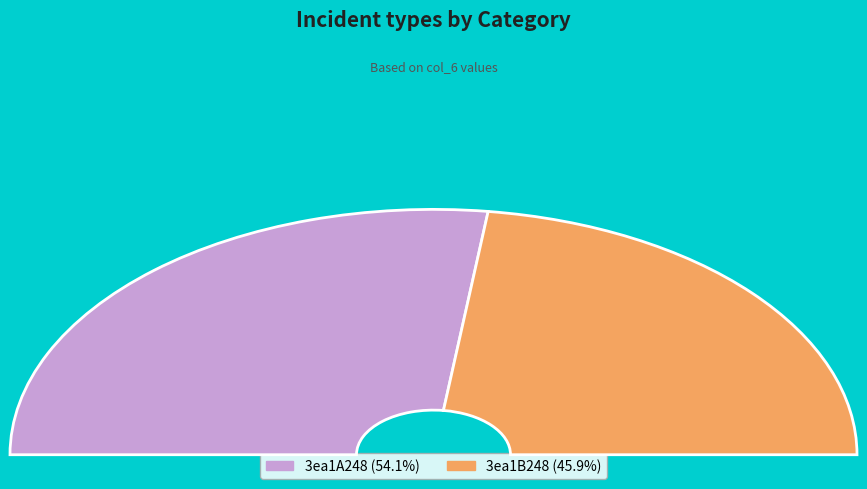

How many slices are in this pie chart?

2